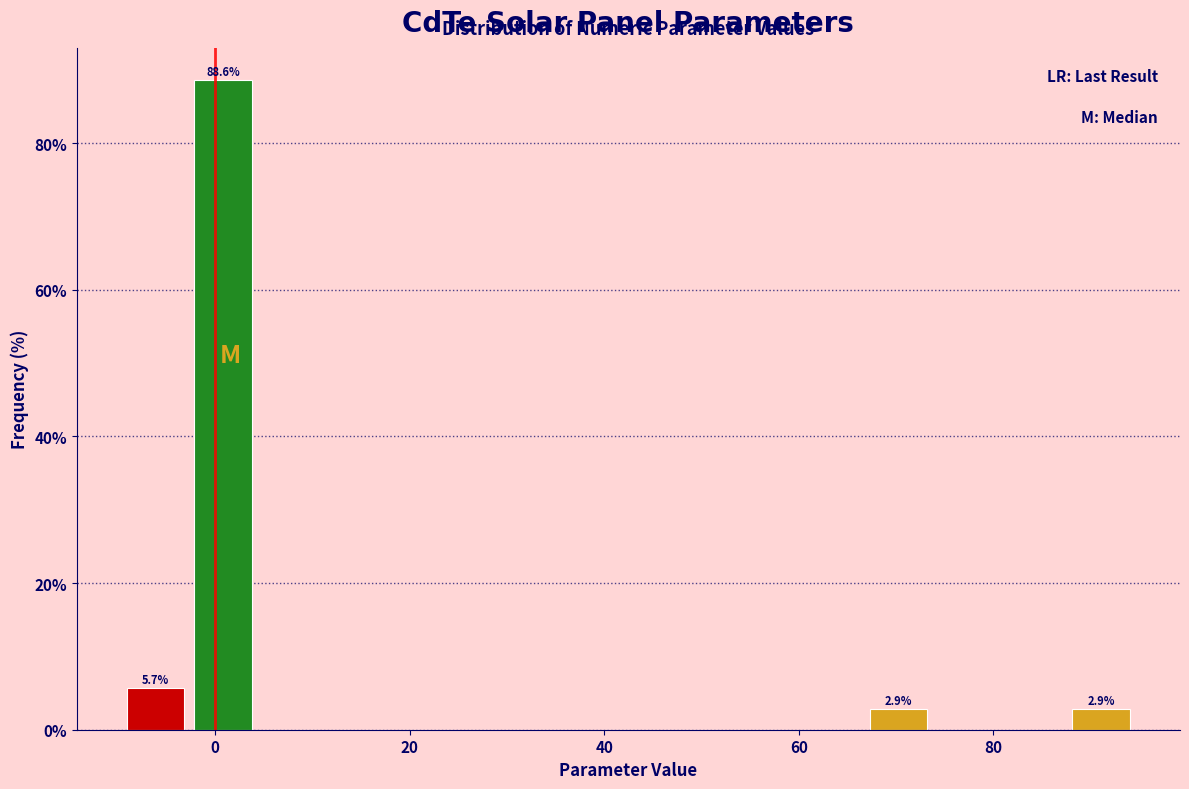

Read against the x-axis, roughly where is the centre of the tallest bar?

0